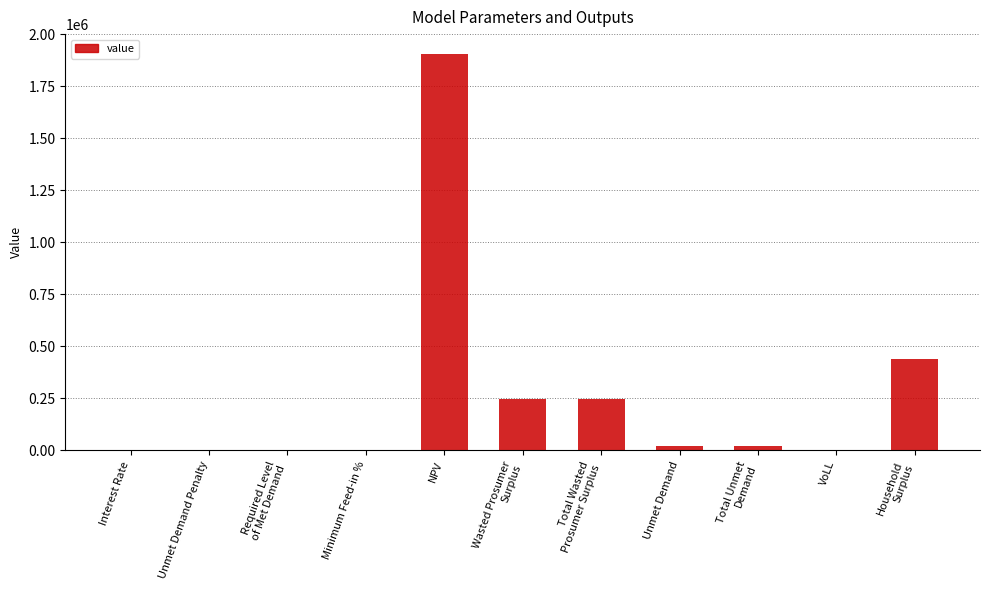

Which has a higher value, Required Level
of Met Demand or Total Wasted
Prosumer Surplus?

Total Wasted
Prosumer Surplus